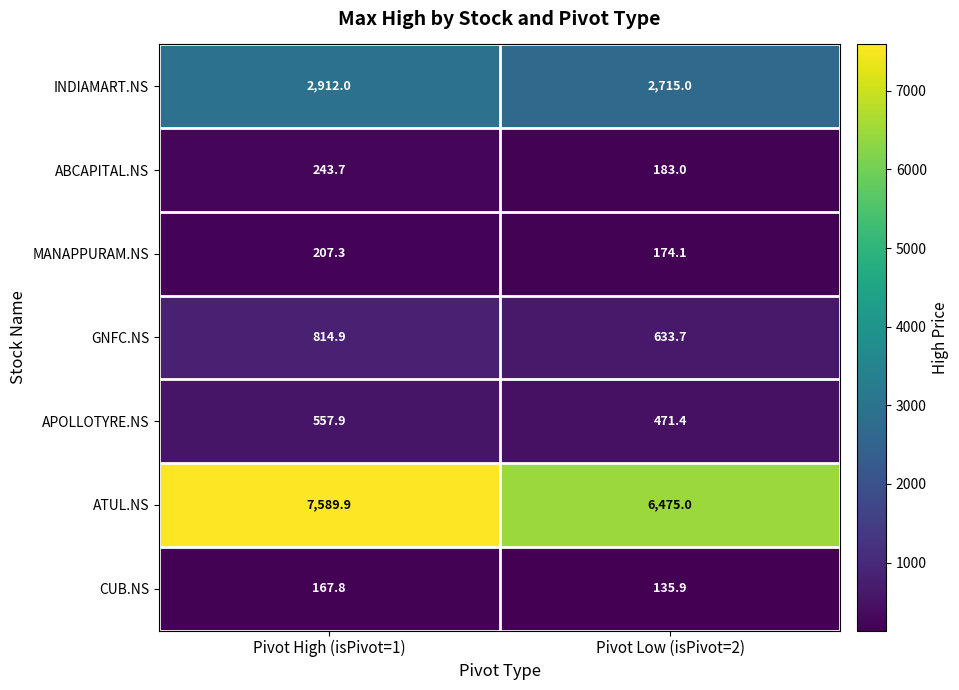

What is the difference between the ATUL.NS values at Pivot Low (isPivot=2) and Pivot High (isPivot=1)?

1114.9